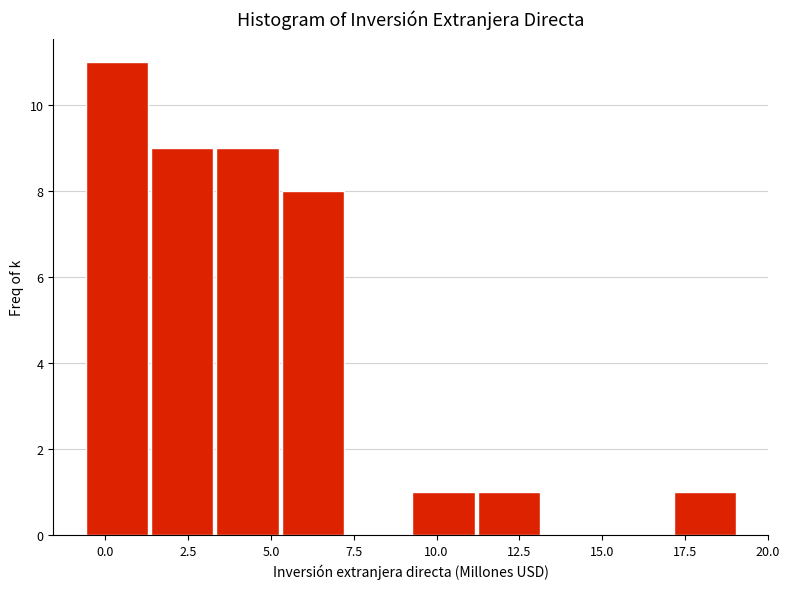

Read against the x-axis, roughly where is the centre of the tallest bar?

0.5